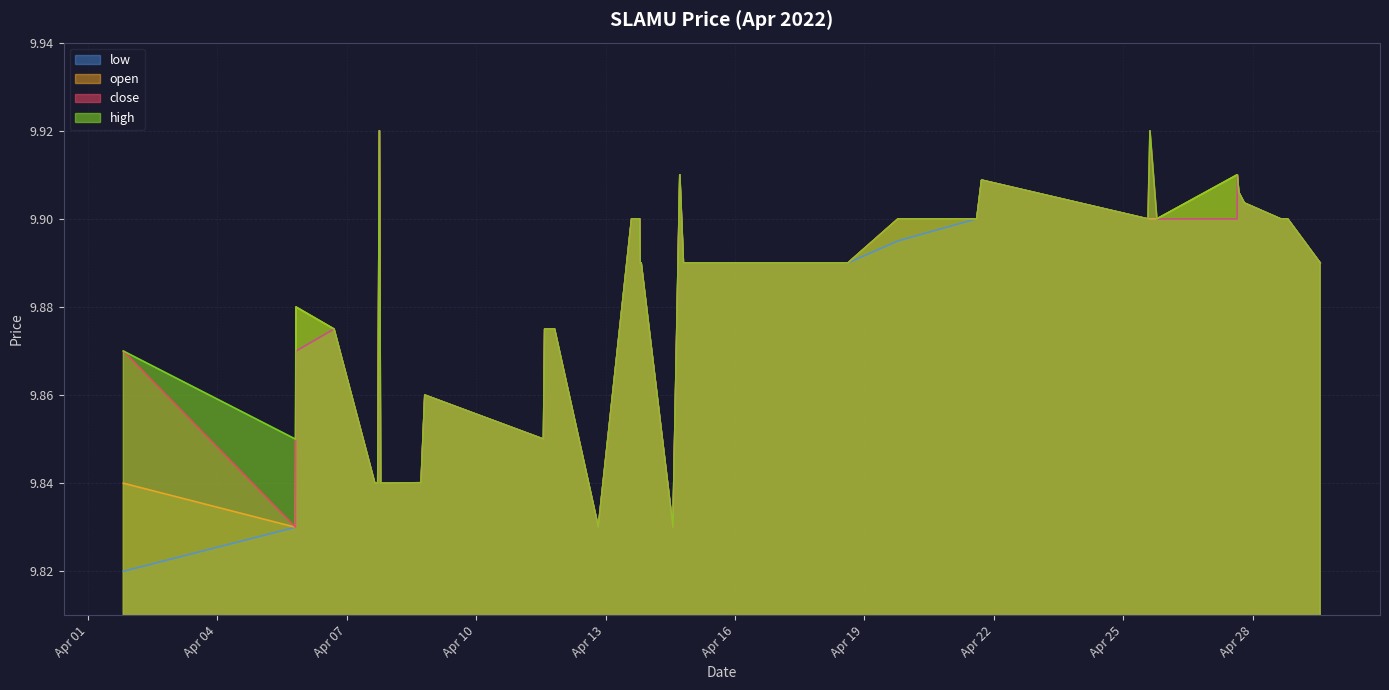

True or false: close has a value of 9.9 at 2022-04-27 19:20:00.

True